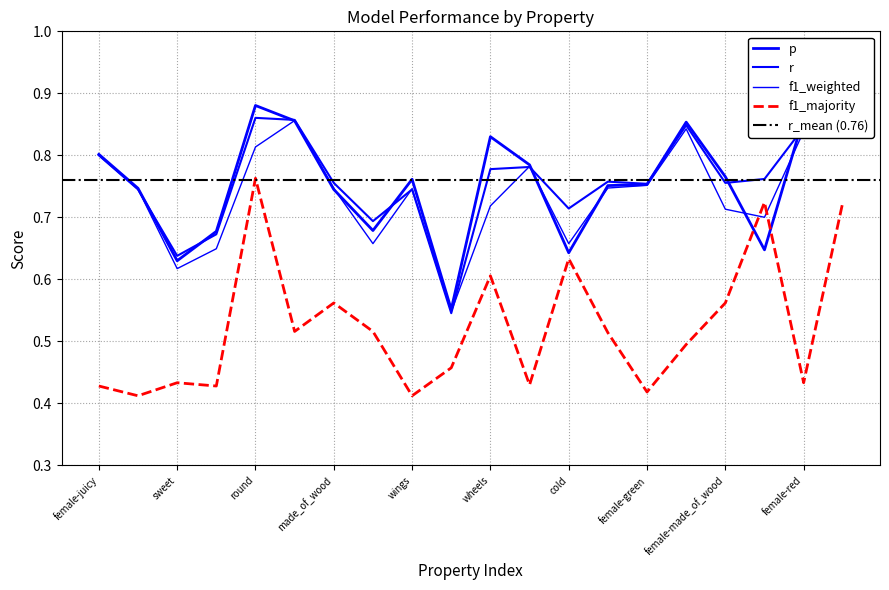

Which series changed the most between fly and made_of_wood?

p